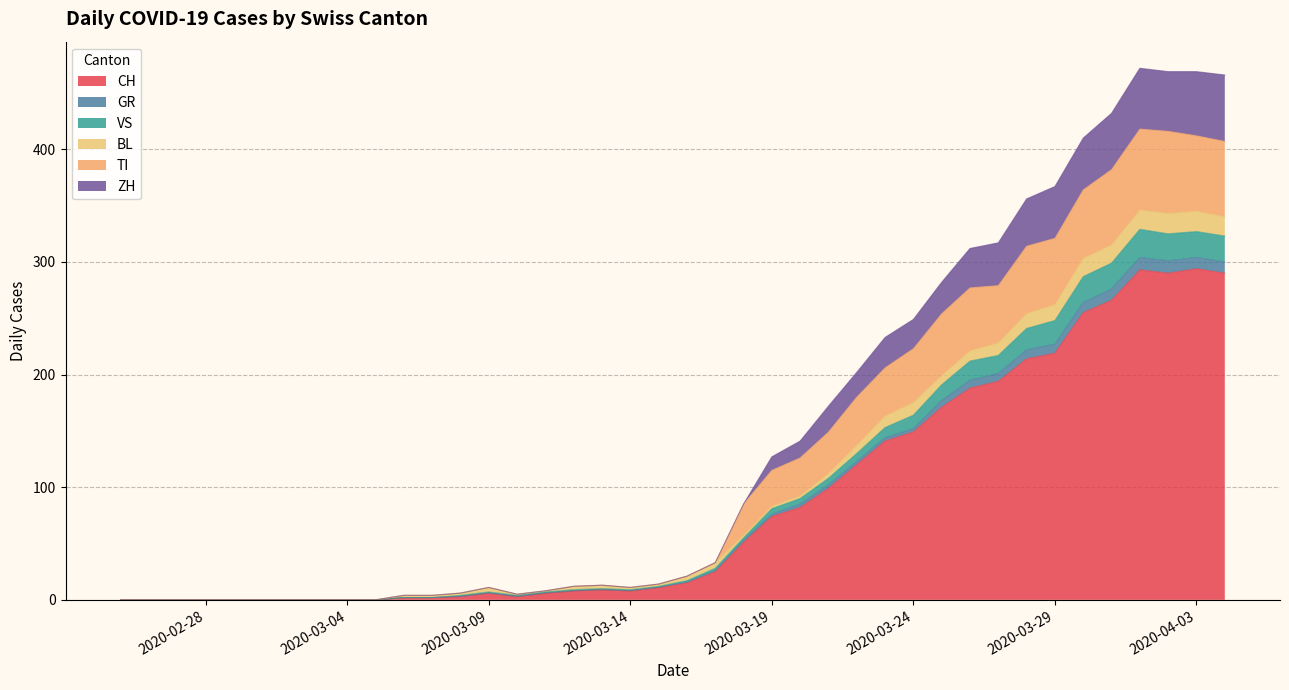

Does the chart display data point markers on the line(s)?

No